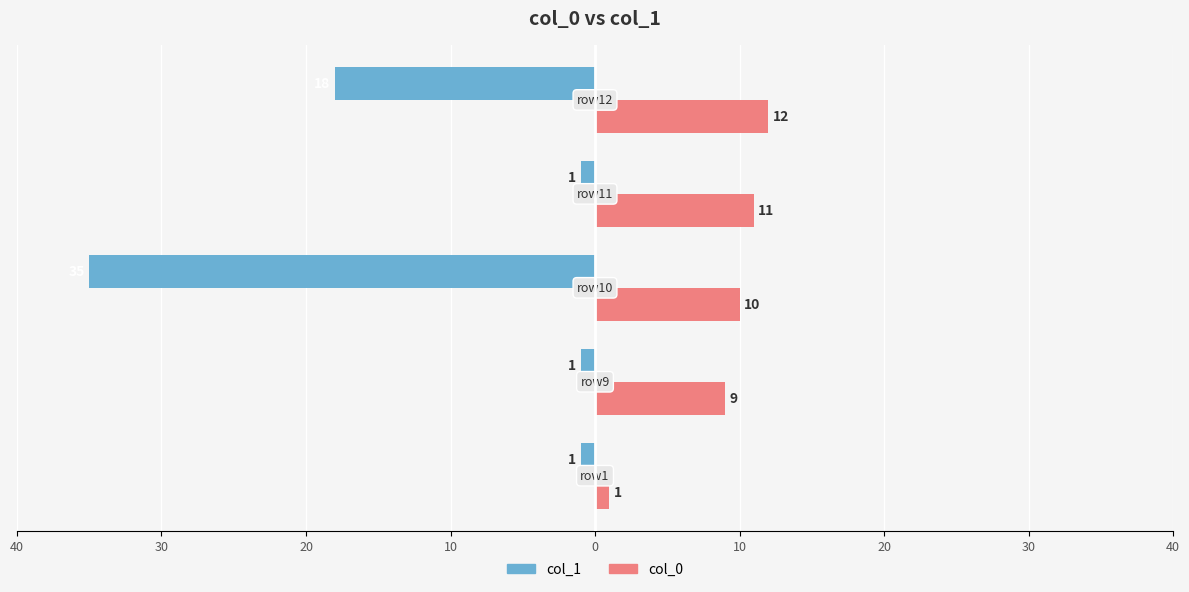

What is the average value of the col_0 series?

9